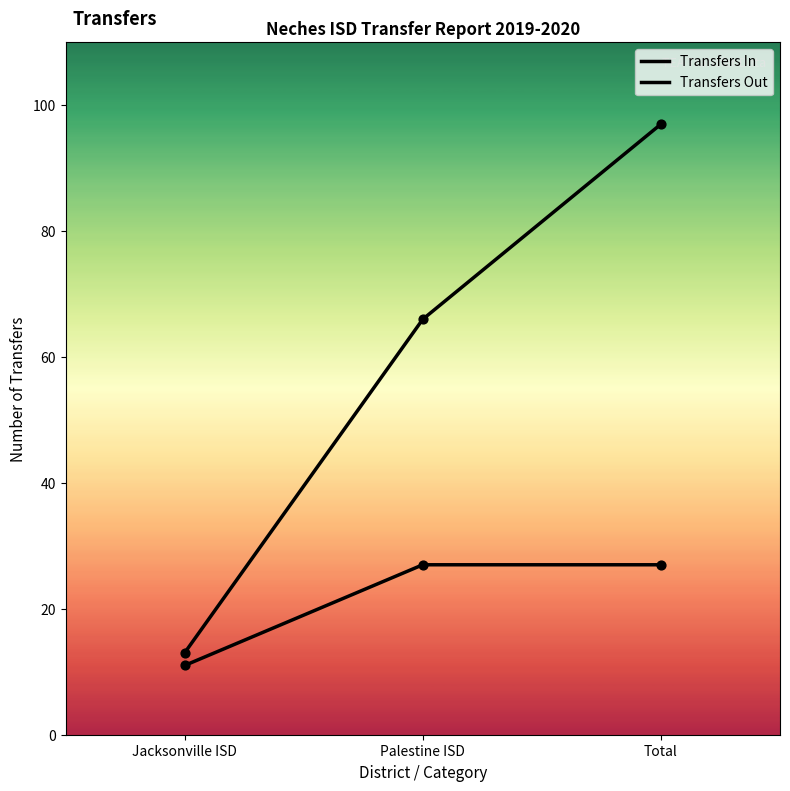

At which category is the sum across all series the highest?

Total